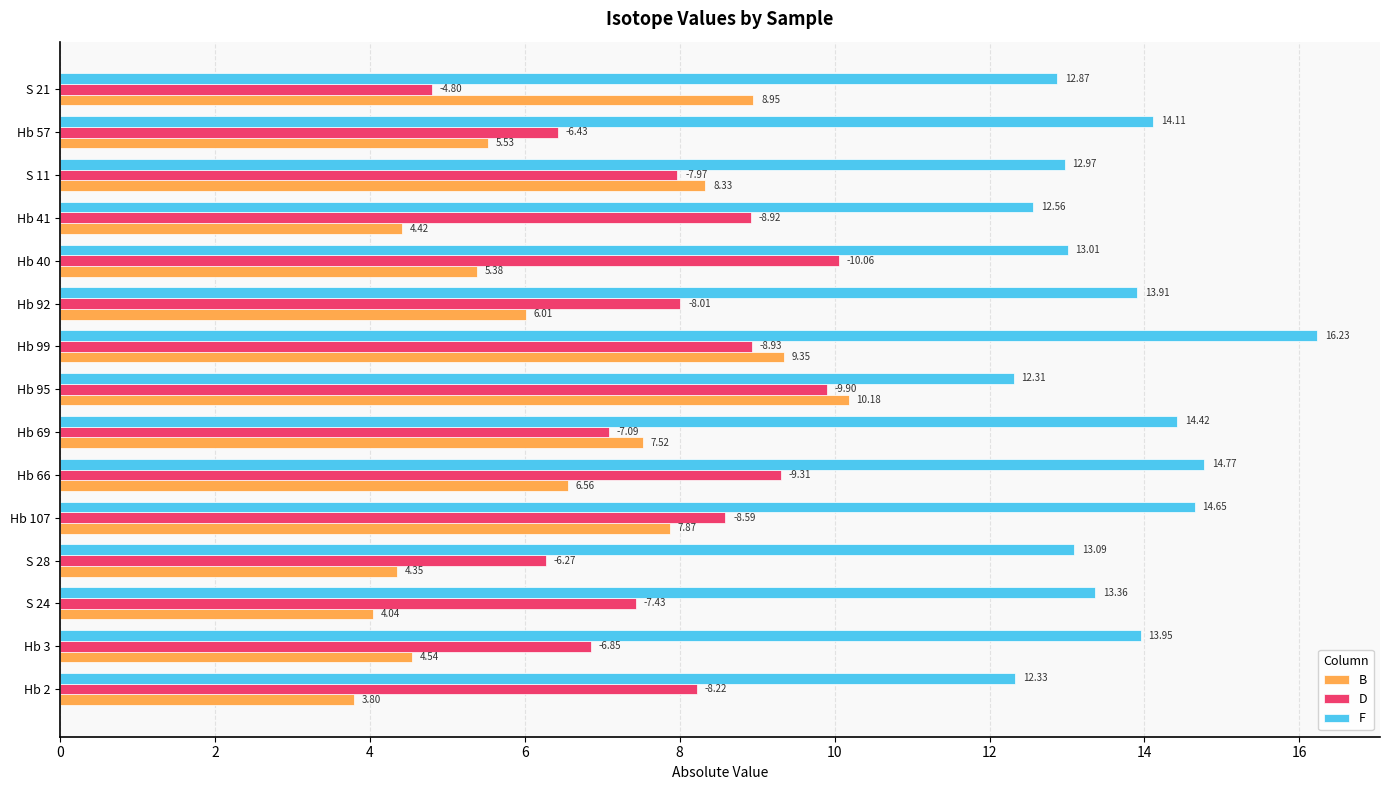

What is the difference between the D values at S 24 and Hb 41?

1.5